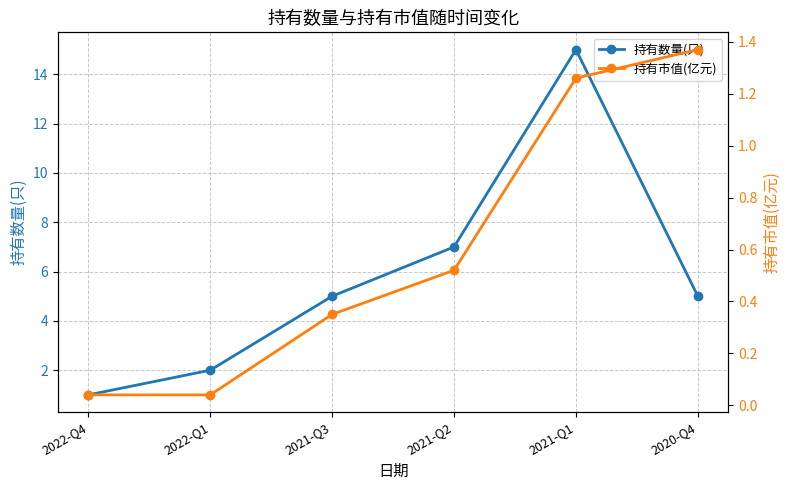

Count the number of data series in this chart.

2